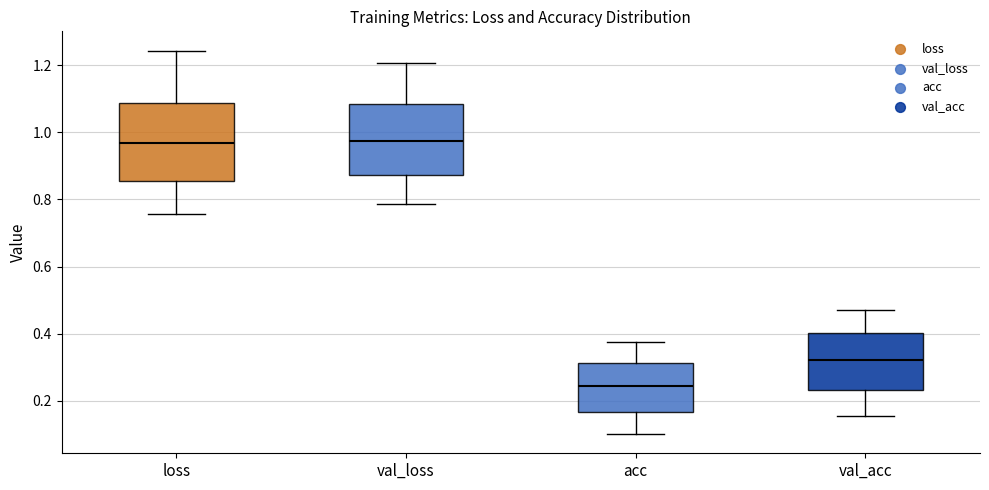

Where does the lower whisker of the box for val_acc end on the y-axis? The values are not printed on the chart, so give them approximately, as read against the axis.

0.16